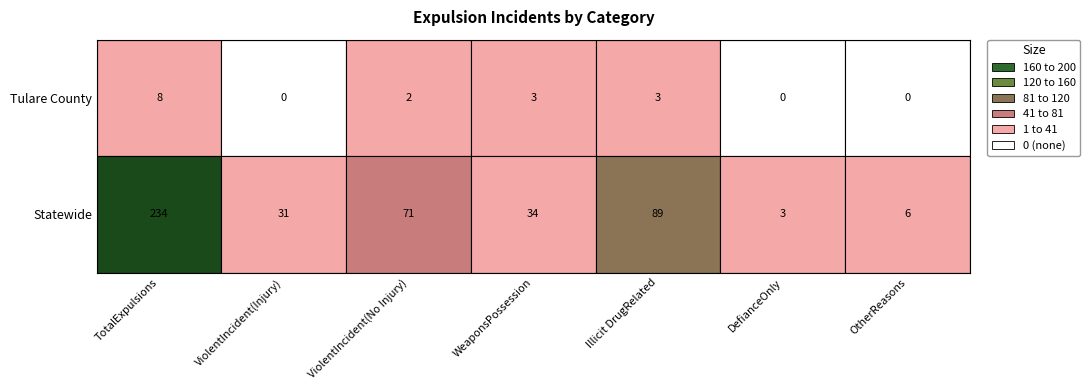

What is the difference between the maximum and minimum values in the Statewide series?

231